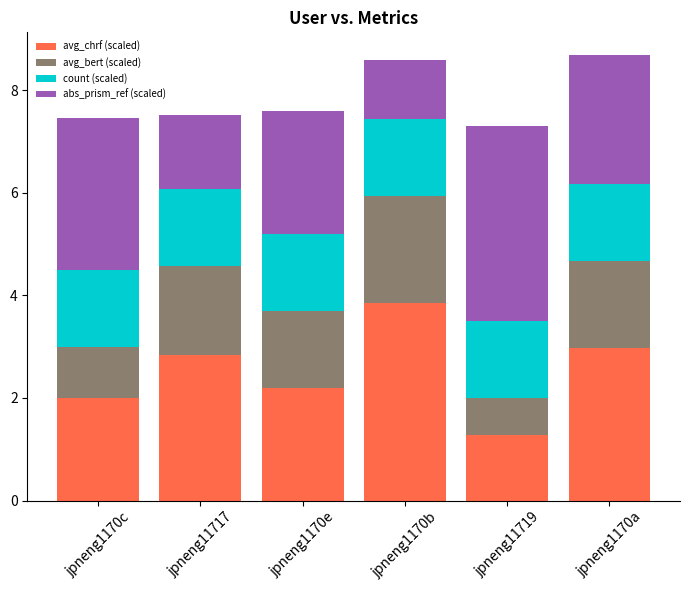

What is the total value across all series at jpneng1170a?

8.7